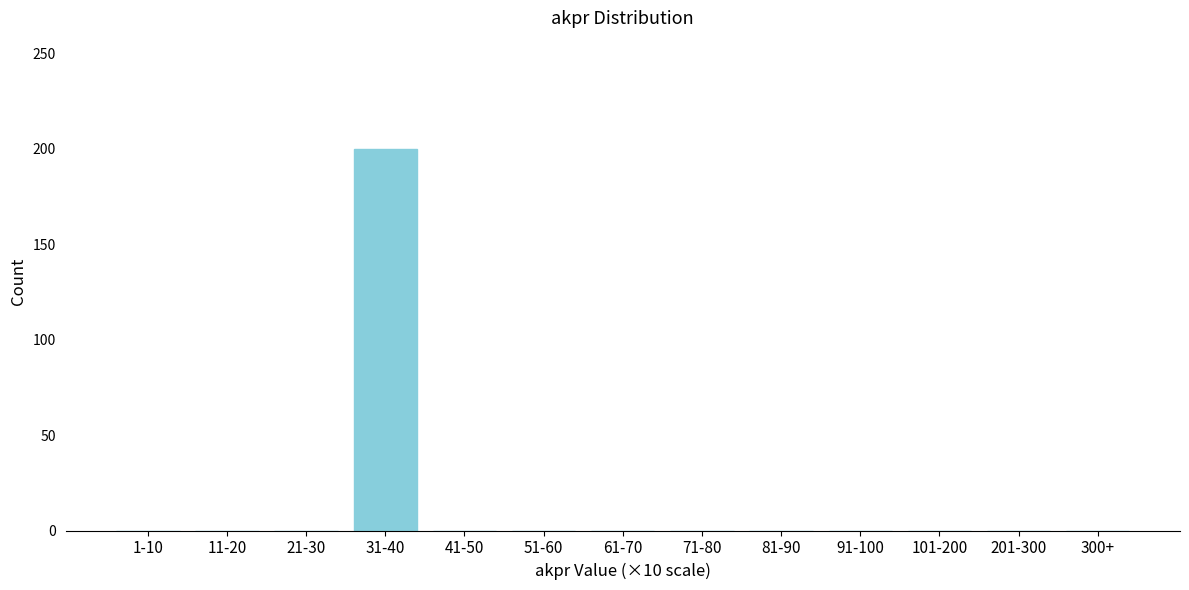

Reading left to right, extract all data points from this chart.

1-10=0	11-20=0	21-30=0	31-40=200	41-50=0	51-60=0	61-70=0	71-80=0	81-90=0	91-100=0	101-200=0	201-300=0	300+=0